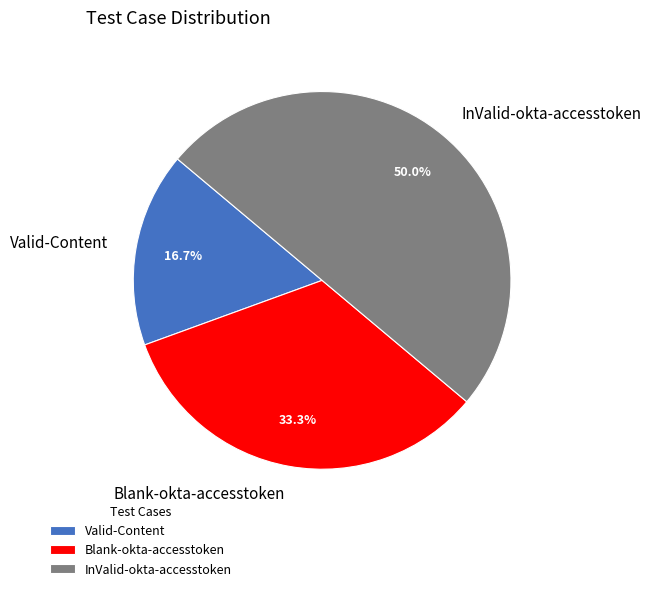

Is Blank-okta-accesstoken the majority of the pie?

No